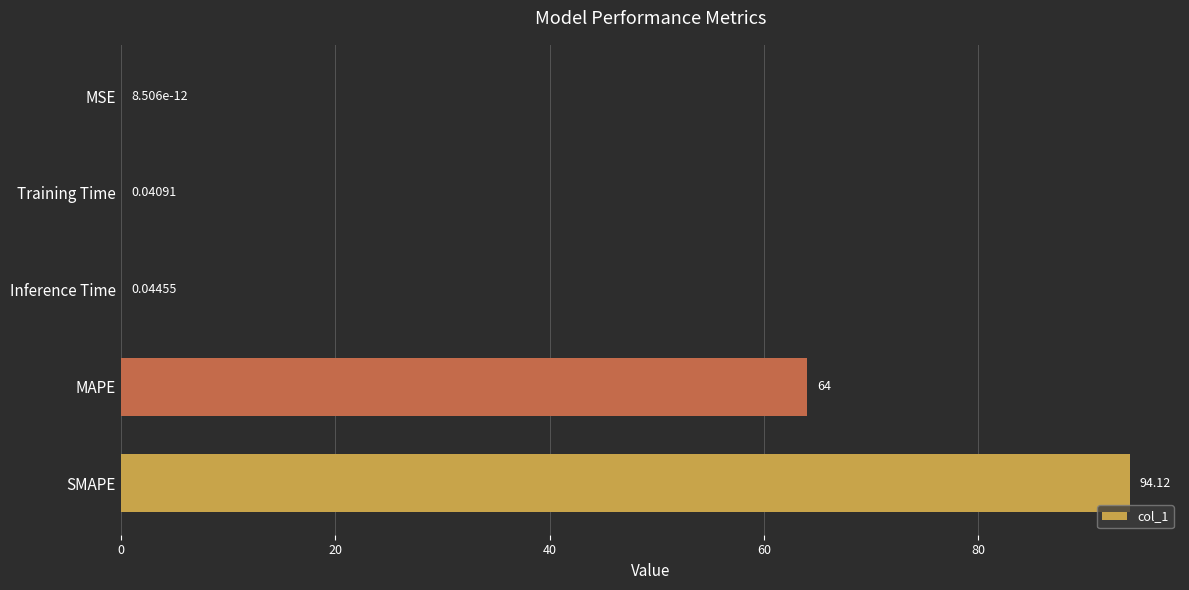

At which label is the value closest to 47?

MAPE